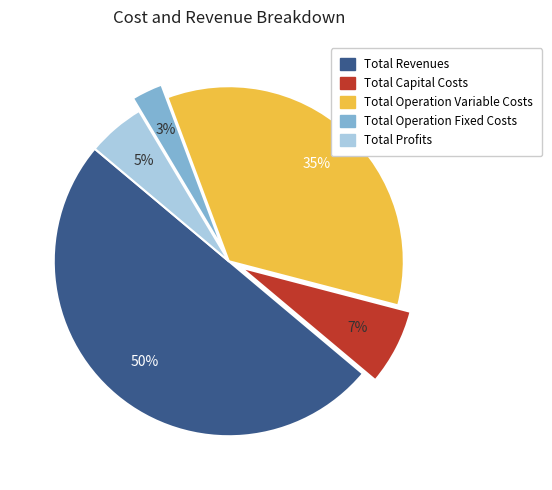

To the nearest percent, what portion does Total Operation Fixed Costs represent?

3%